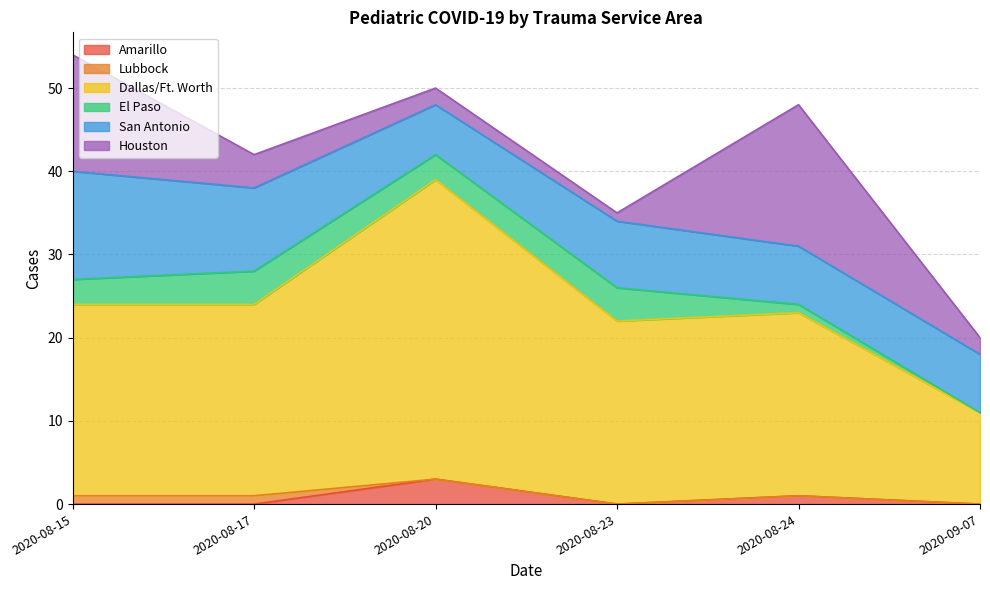

Which series has the largest range (max minus min)?

Dallas/Ft. Worth